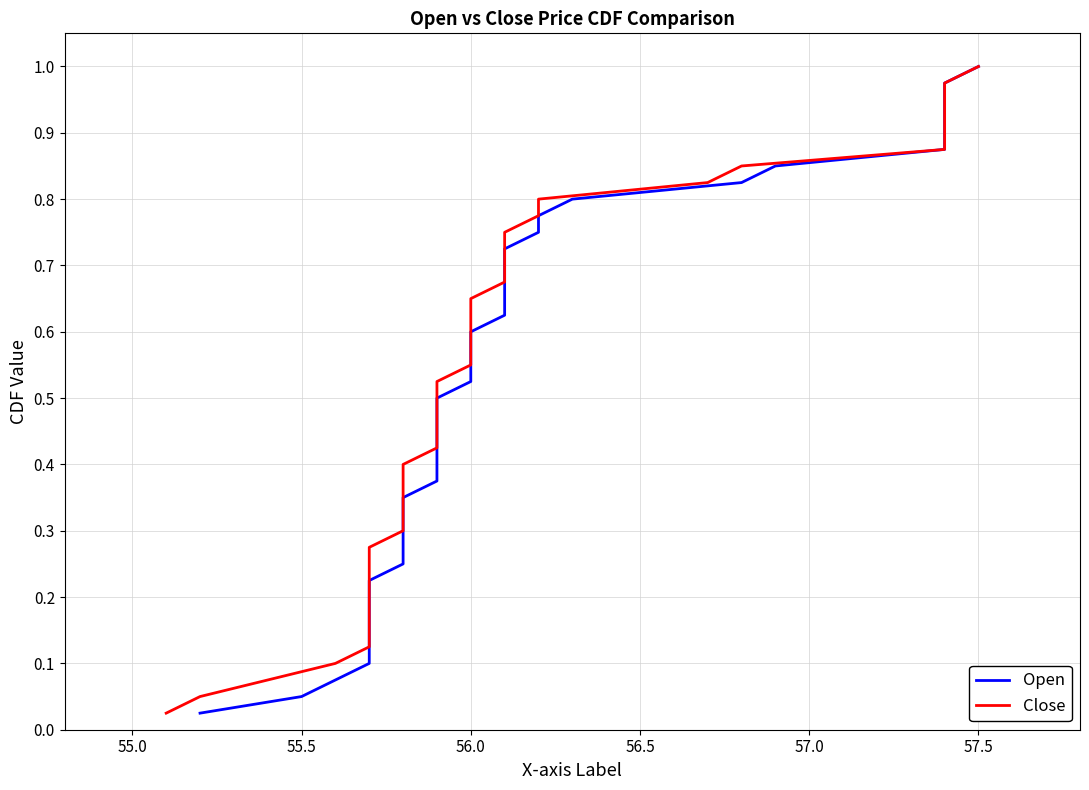

Reading left to right, extract all data points from this chart.

Open: 0.0	0.1	0.1	0.1	0.1	0.1	0.2	0.2	0.2	0.2	0.3	0.3	0.3	0.3	0.4	0.4	0.4	0.5	0.5	0.5	0.5	0.6	0.6	0.6	0.6	0.7	0.7	0.7	0.7	0.8	0.8	0.8	0.8	0.8	0.9	0.9	0.9	0.9	1.0	1.0
Close: 0.0	0.1	0.1	0.1	0.1	0.1	0.2	0.2	0.2	0.2	0.3	0.3	0.3	0.3	0.4	0.4	0.4	0.5	0.5	0.5	0.5	0.6	0.6	0.6	0.6	0.7	0.7	0.7	0.7	0.8	0.8	0.8	0.8	0.8	0.9	0.9	0.9	0.9	1.0	1.0